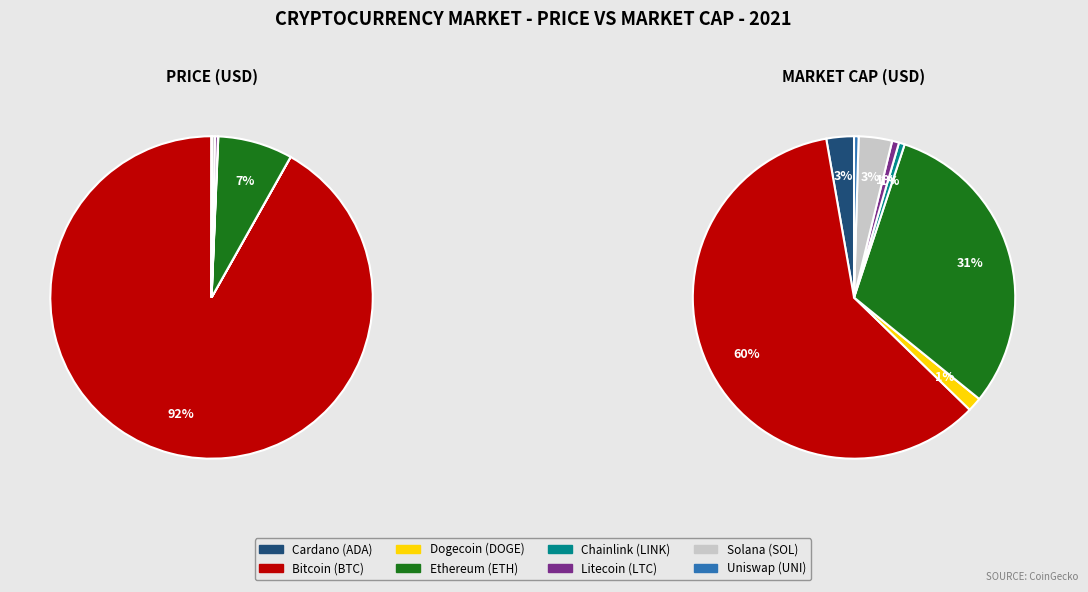

Is there a majority slice in this chart?

Yes